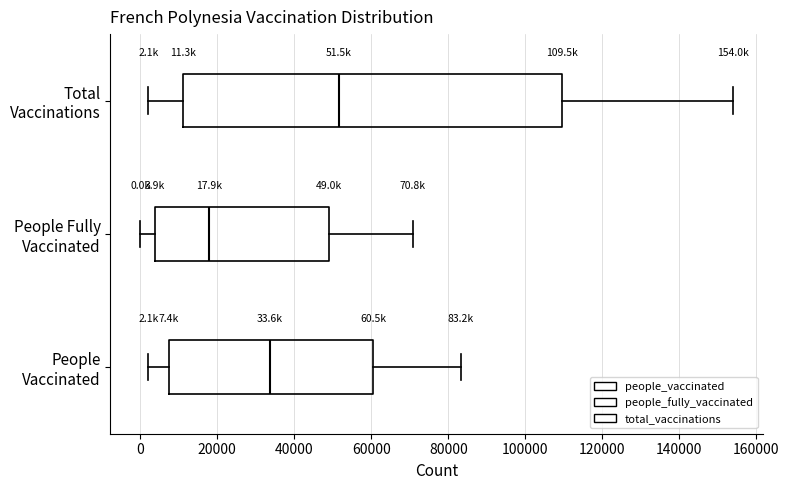

Which box is the widest, from its left edge to its right edge?

Total Vaccinations